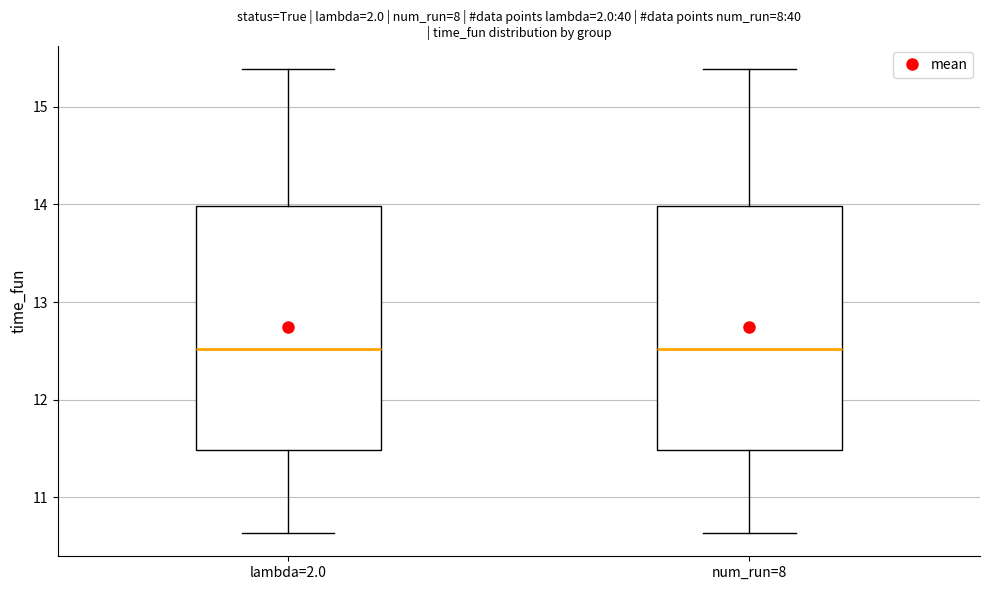

Where is the lower edge of the box for num_run=8 on the y-axis? The values are not printed on the chart, so give them approximately, as read against the axis.

11.5